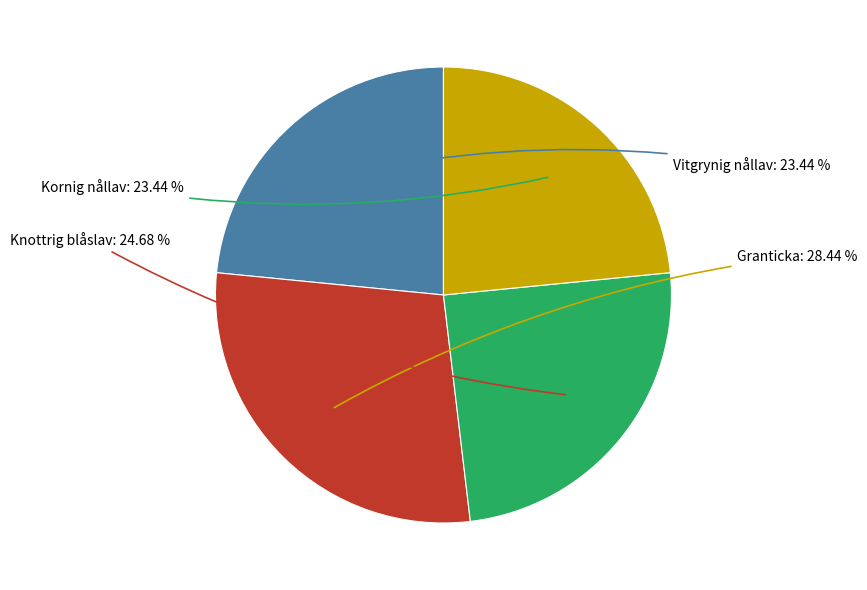

Does any single category account for the majority?

No